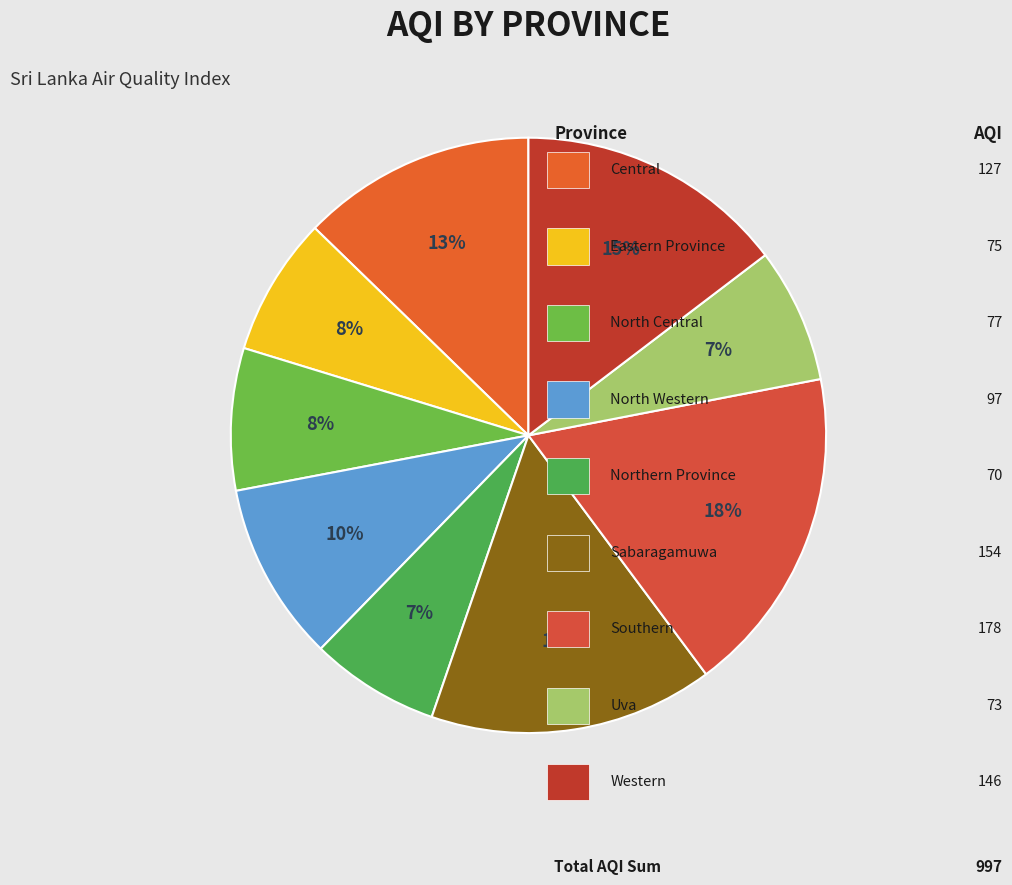

What is the largest slice in the pie chart?

Southern